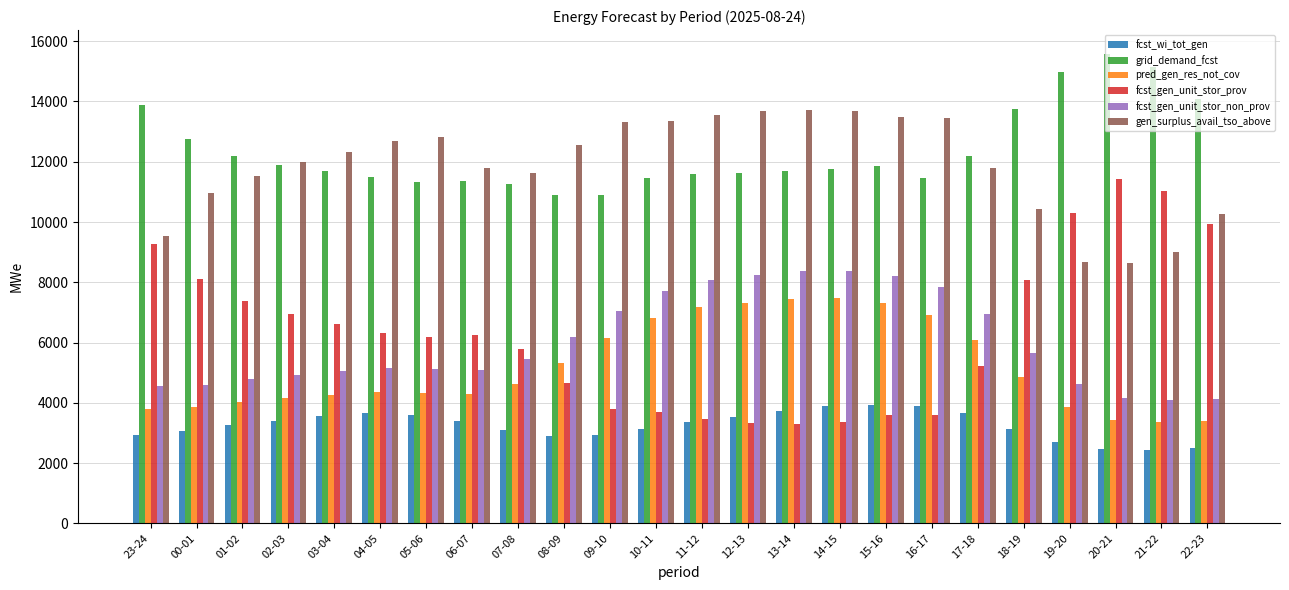

Is the value of pred_gen_res_not_cov at 12-13 greater than the value of gen_surplus_avail_tso_above at 16-17?

No